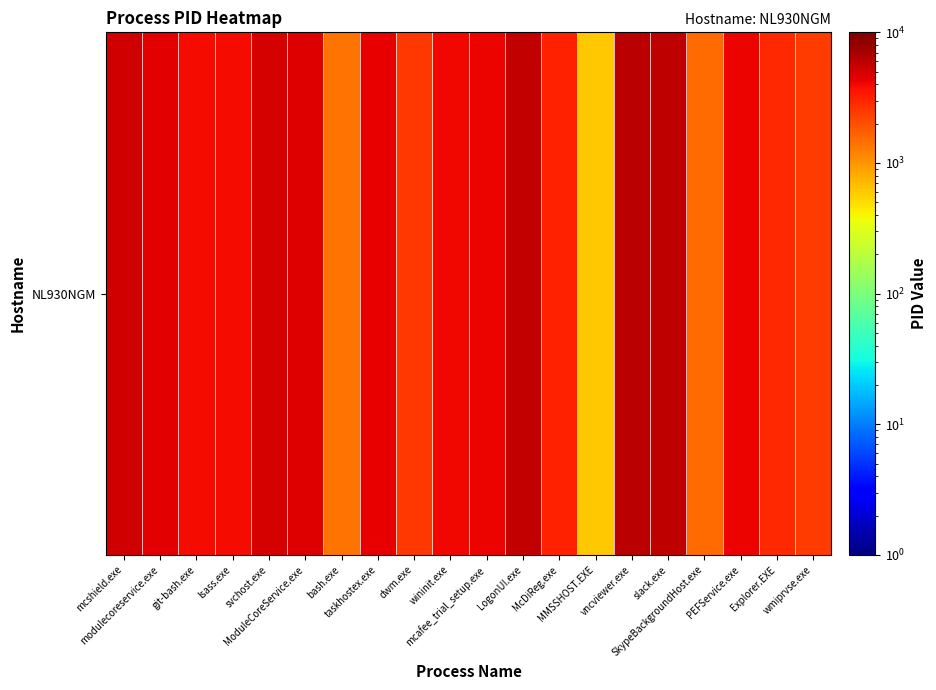

What is the difference between the maximum and second lowest values?

4802